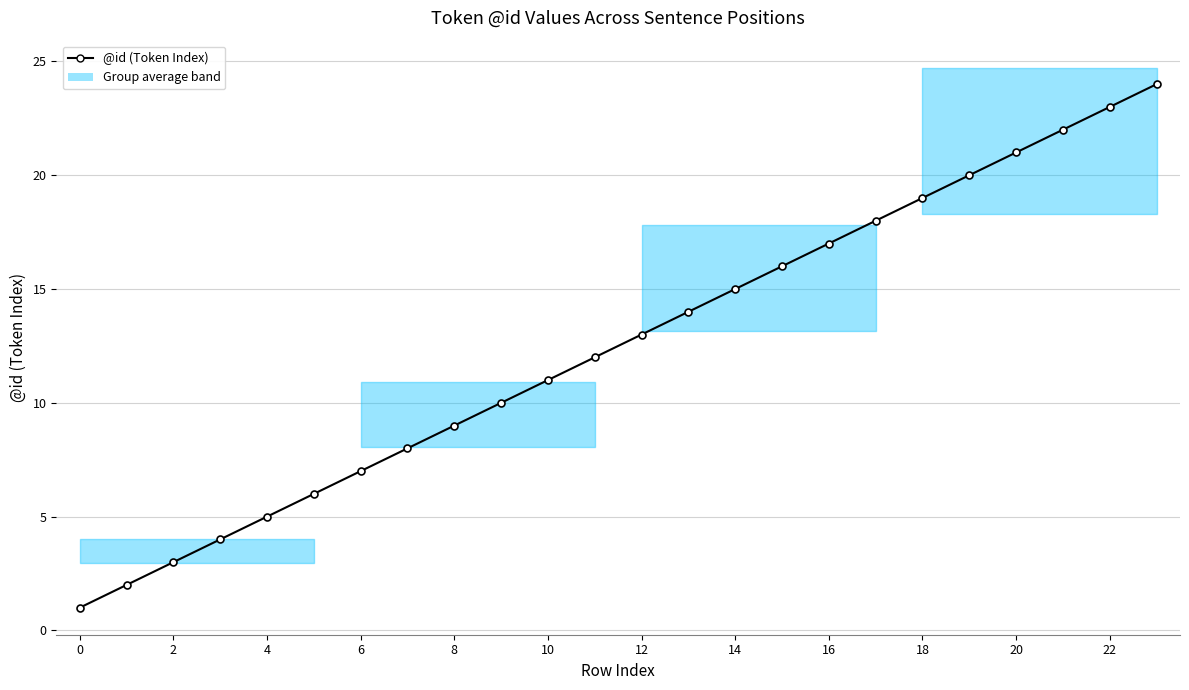

Reading left to right, list all the values displayed in this chart.

1	2	3	4	5	6	7	8	9	10	11	12	13	14	15	16	17	18	19	20	21	22	23	24